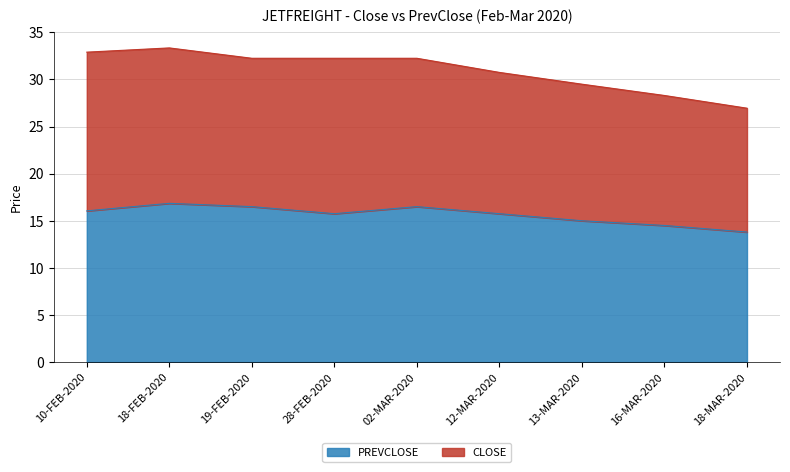

List the labels in order of value, smallest first.

18-MAR-2020, 16-MAR-2020, 13-MAR-2020, 28-FEB-2020, 12-MAR-2020, 10-FEB-2020, 19-FEB-2020, 02-MAR-2020, 18-FEB-2020